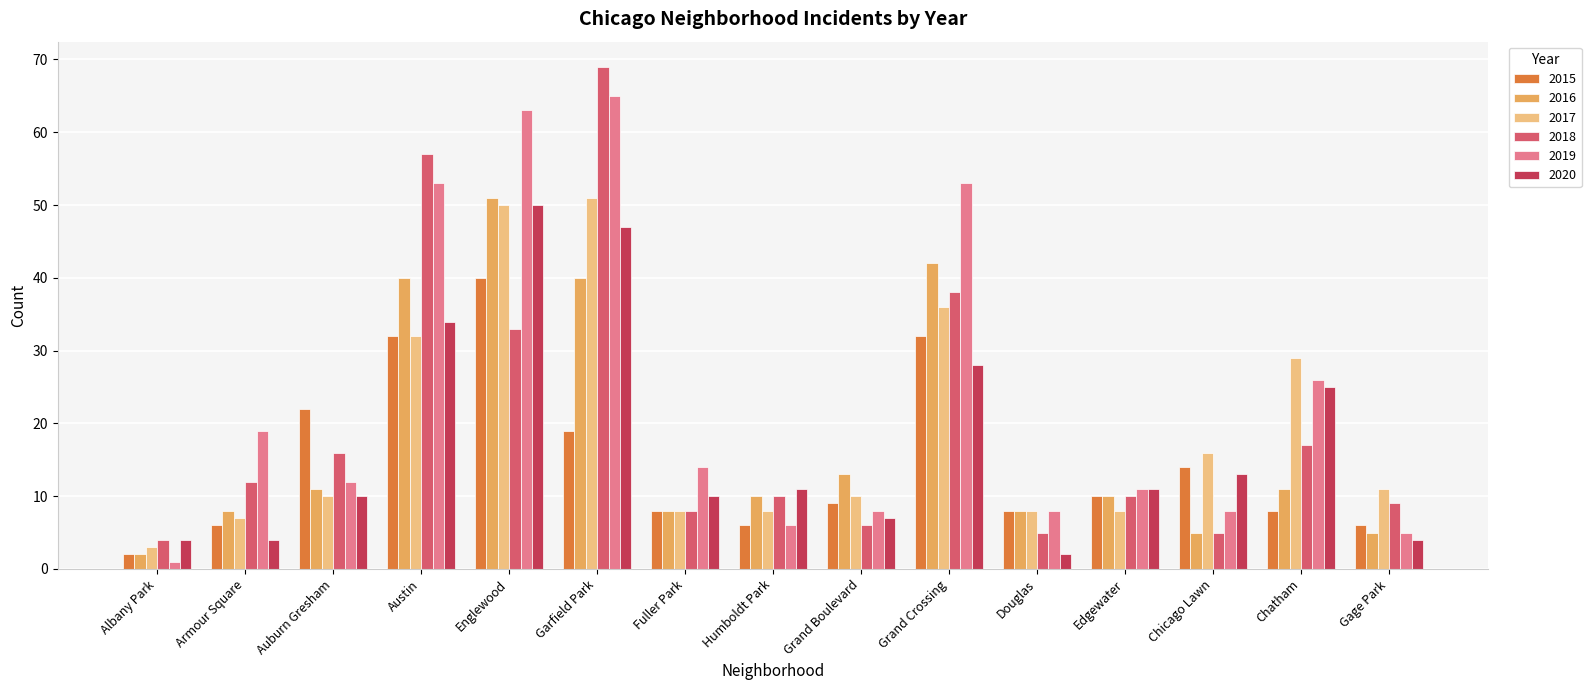

At how many categories does at least one series exceed 46?

4